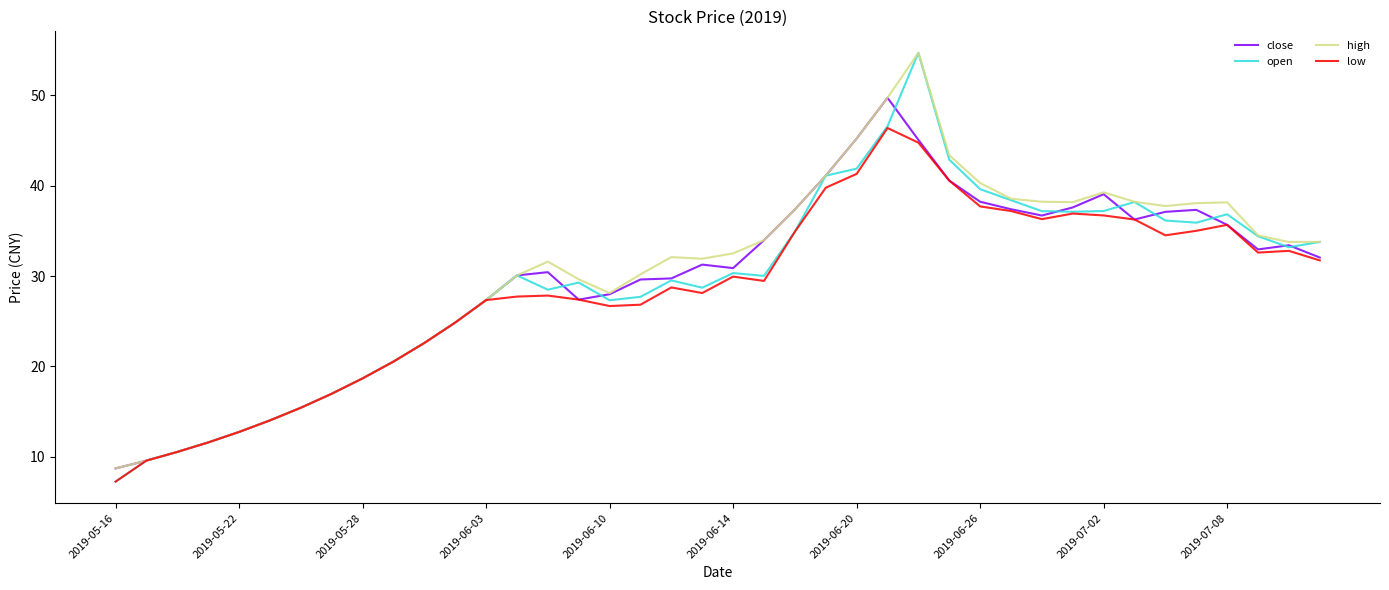

Which series has the largest range (max minus min)?

open